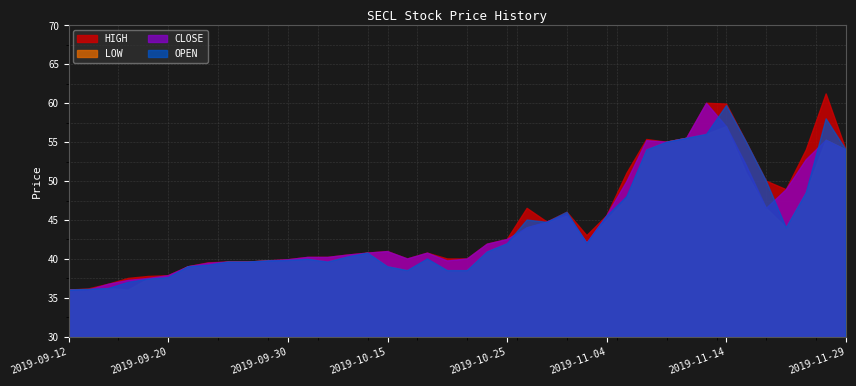

What is the label of the 27th point from the right?

2019-10-07